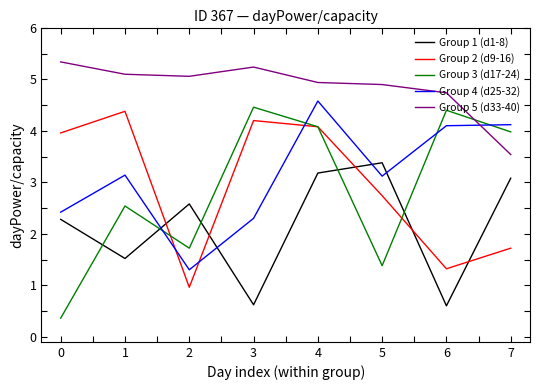

The Group 1 (d1-8) series shows 3.4 at 5. True or false?

True